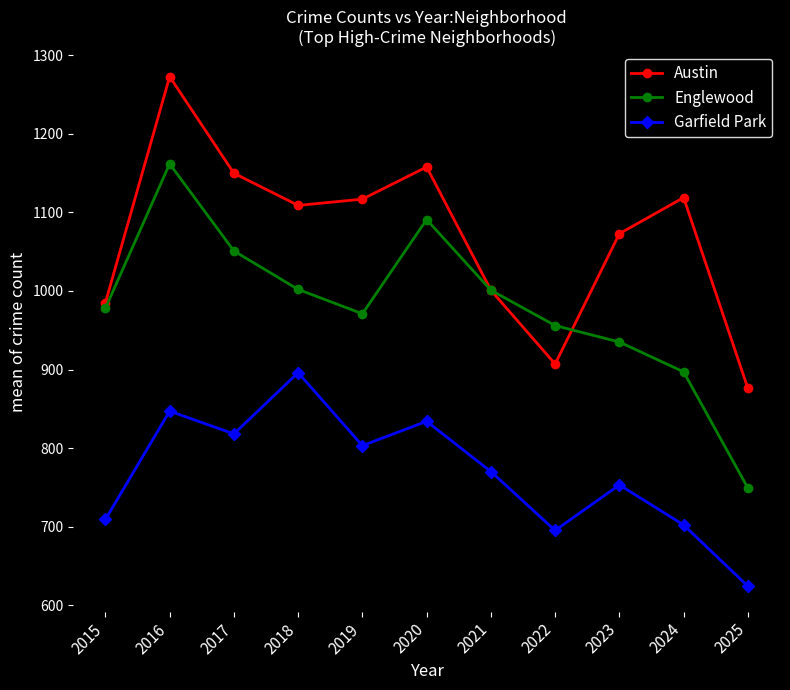

What is the maximum value for Englewood?

1162